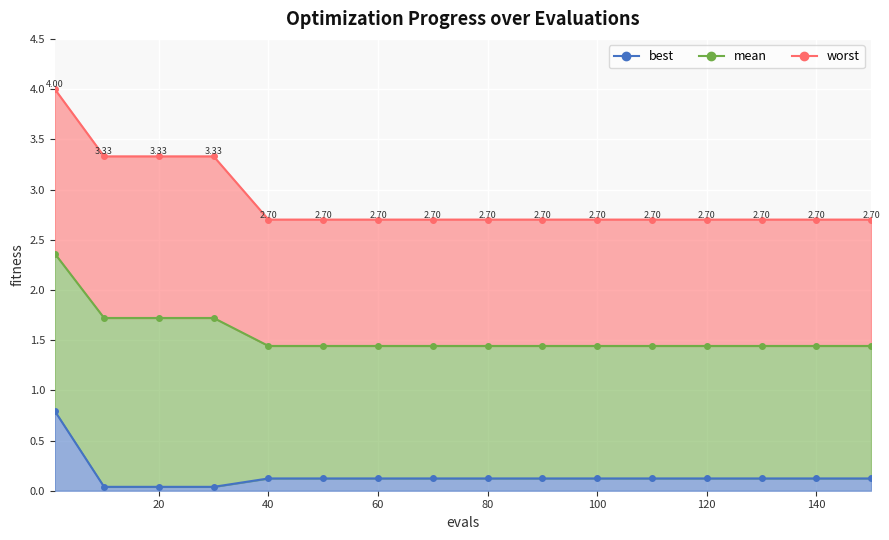

What value does the mean series have at 80?

1.4